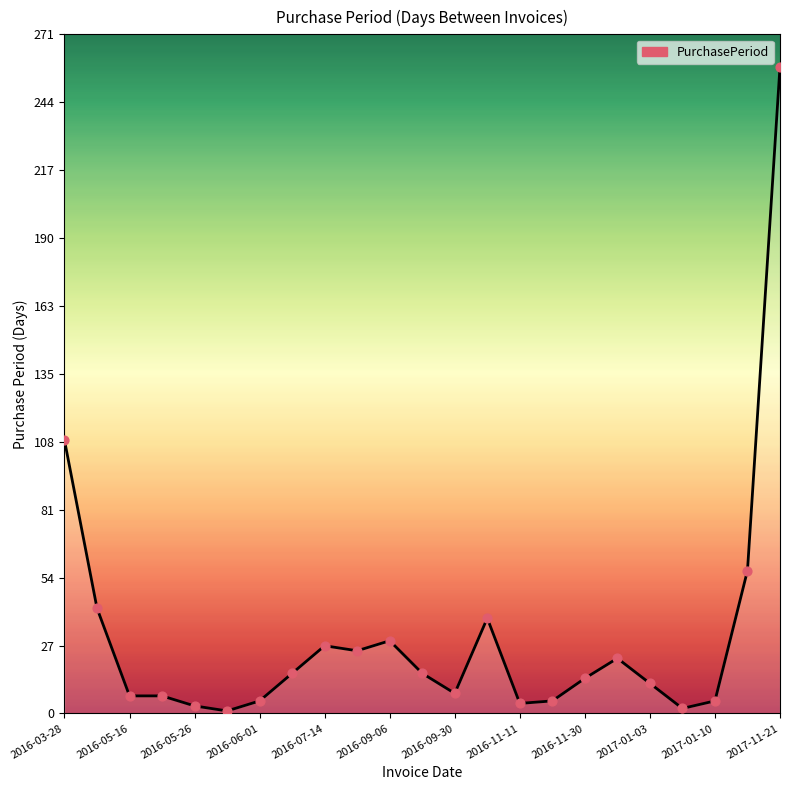

What is the difference between the maximum and minimum values?

257